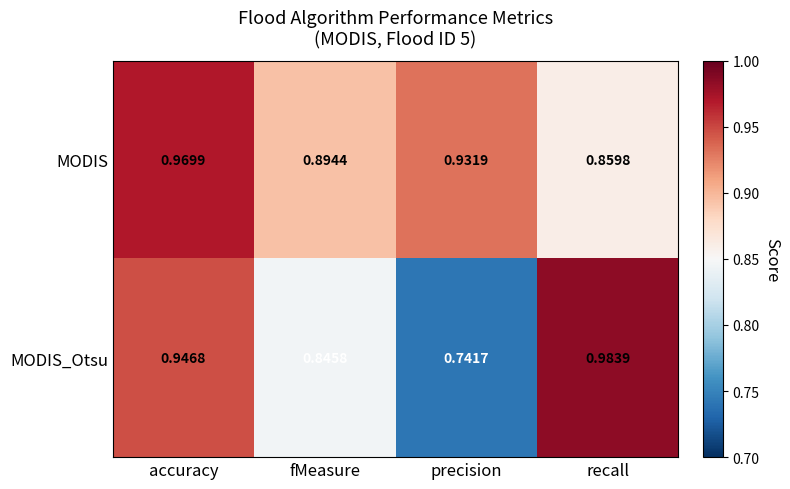

At how many categories does at least one series exceed 0?

4